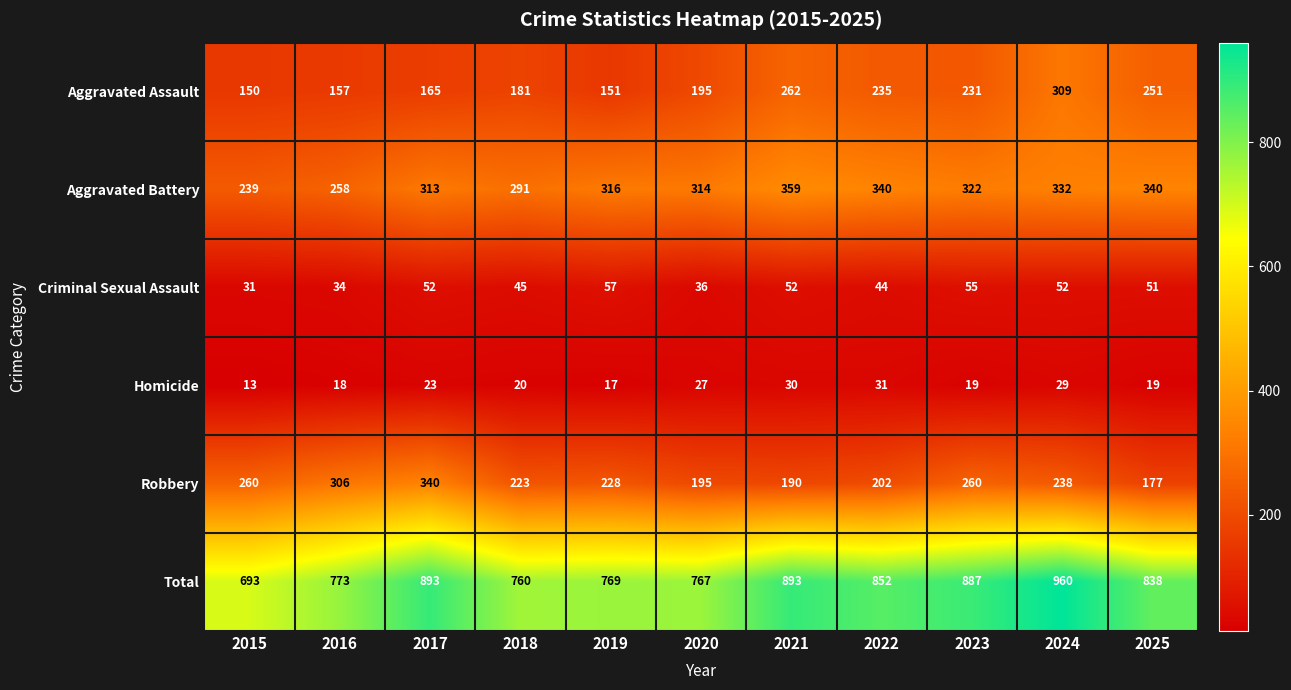

Which category has the lowest value in the Total series?

2015